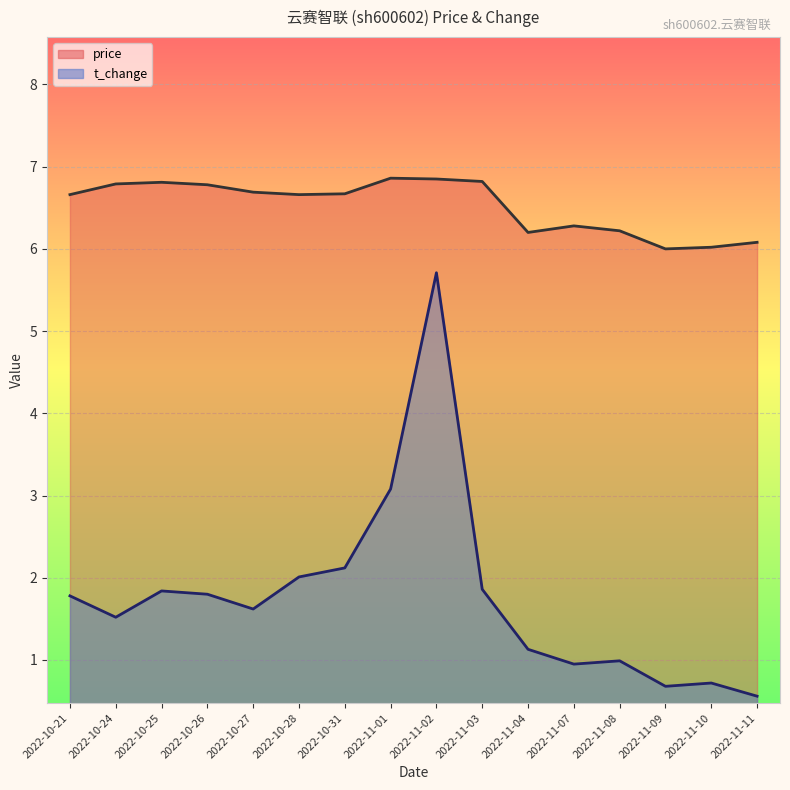

At which category is the sum across all series the highest?

2022-11-02